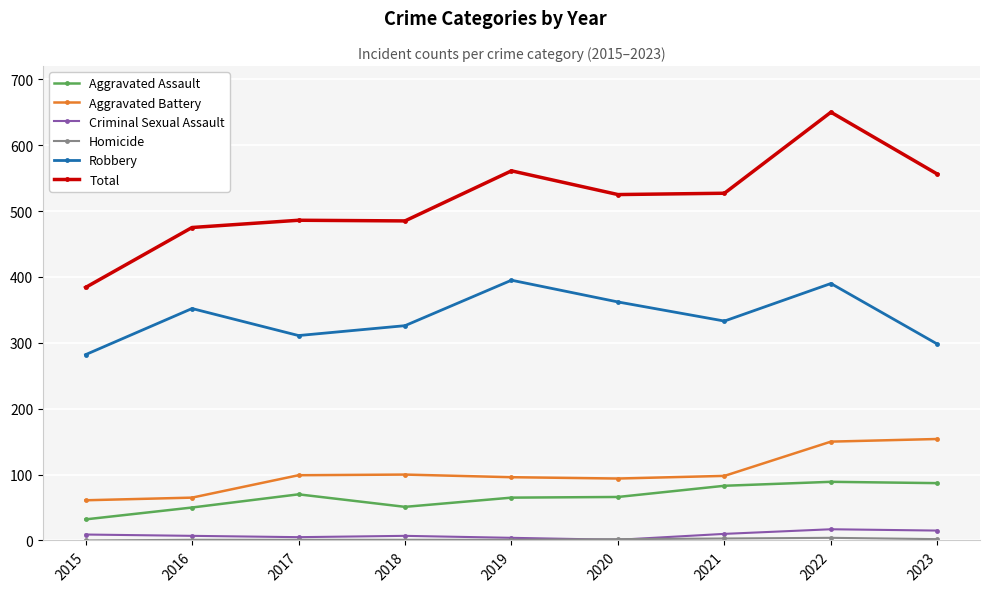

At which category is the sum across all series the highest?

2022